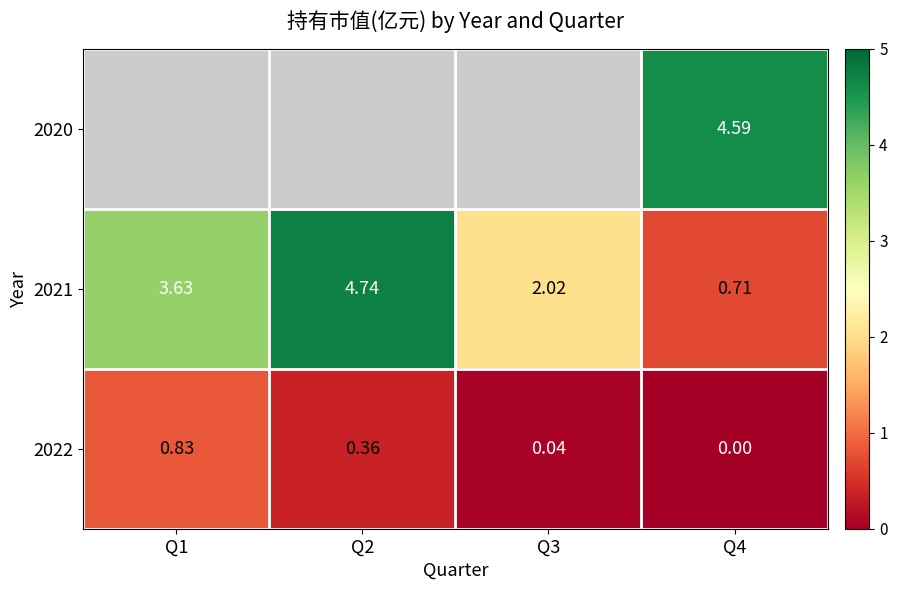

Is the value of 2022 at Q3 greater than the value of 2021 at Q2?

No